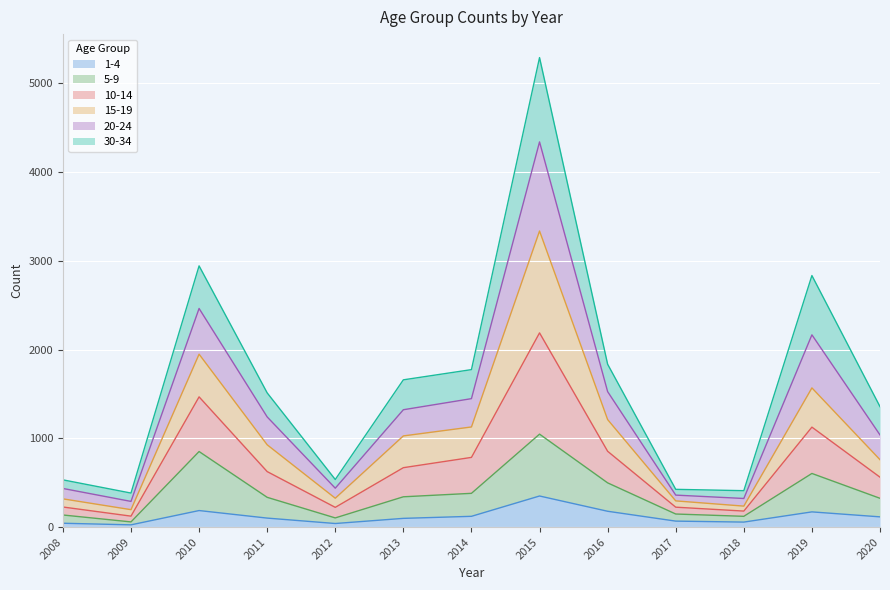

What is the spread (max minus min) of values at 2009?

358